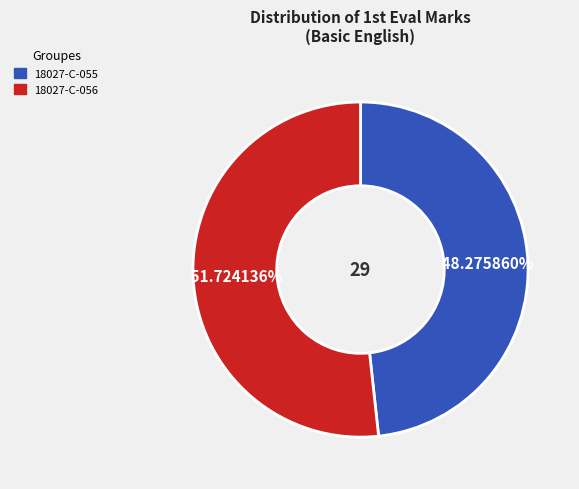

Is there any slice that represents more than half of the pie?

Yes